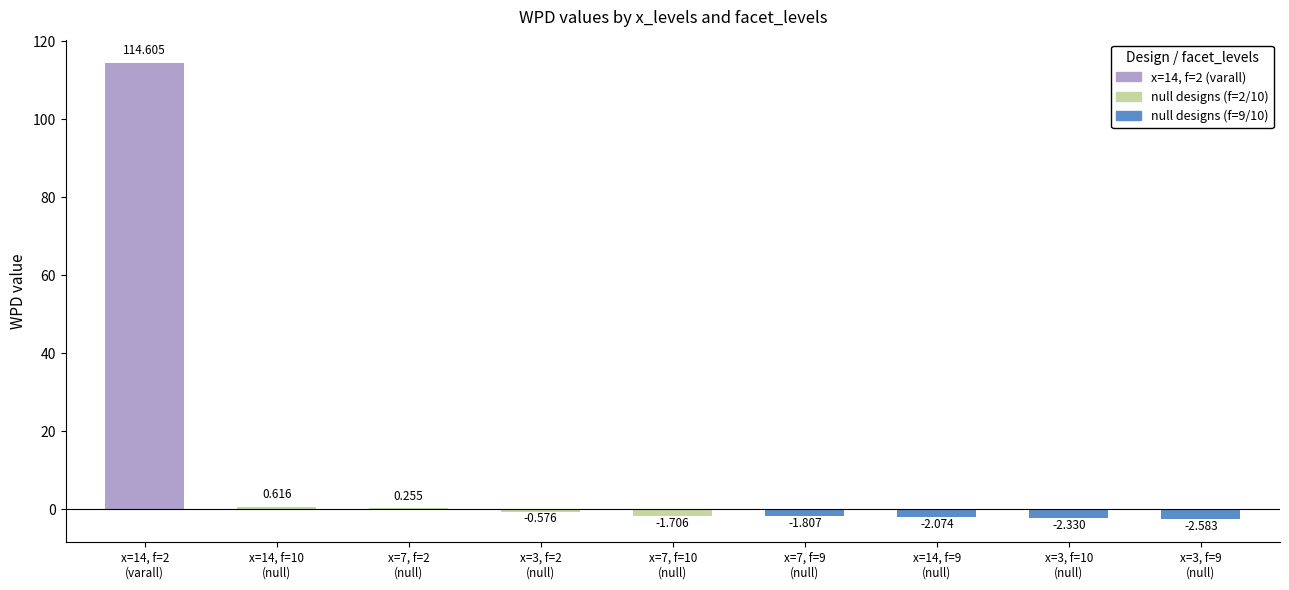

Are the bars horizontal?

No